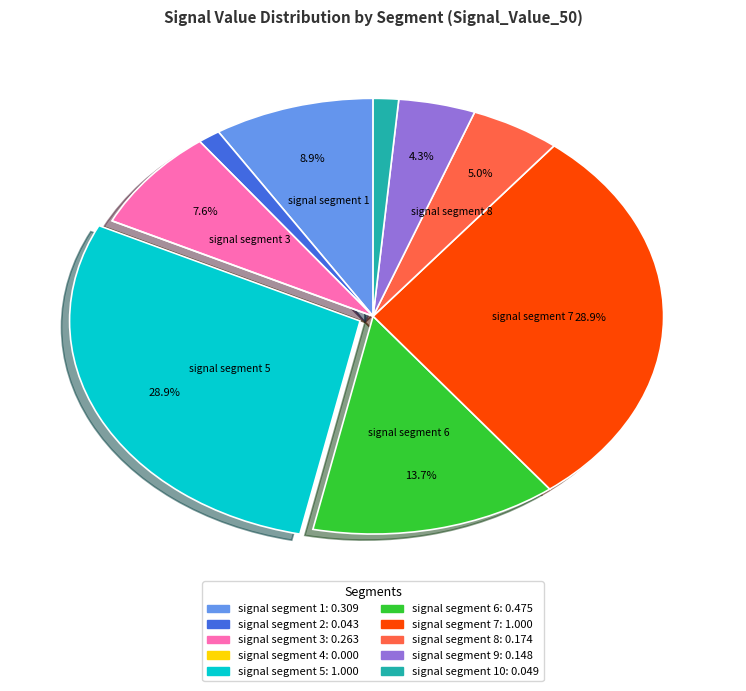

Is there a majority slice in this chart?

No